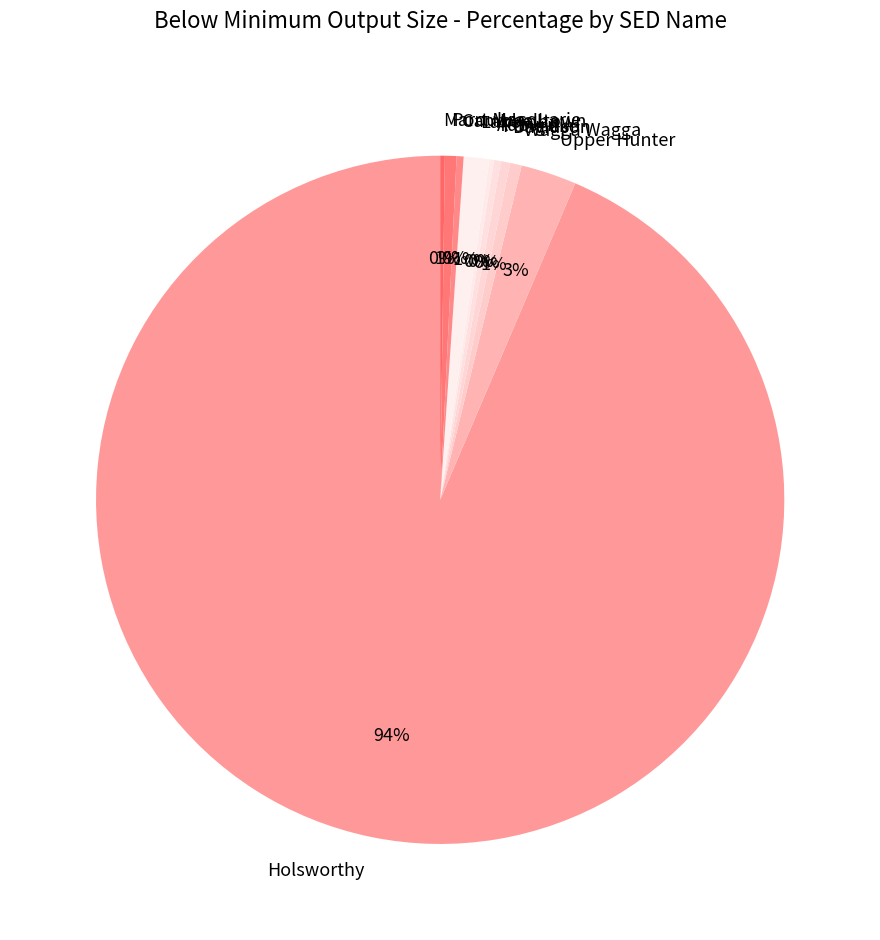

Combined, do Davidson and Fong Lim account for over 50%?

No